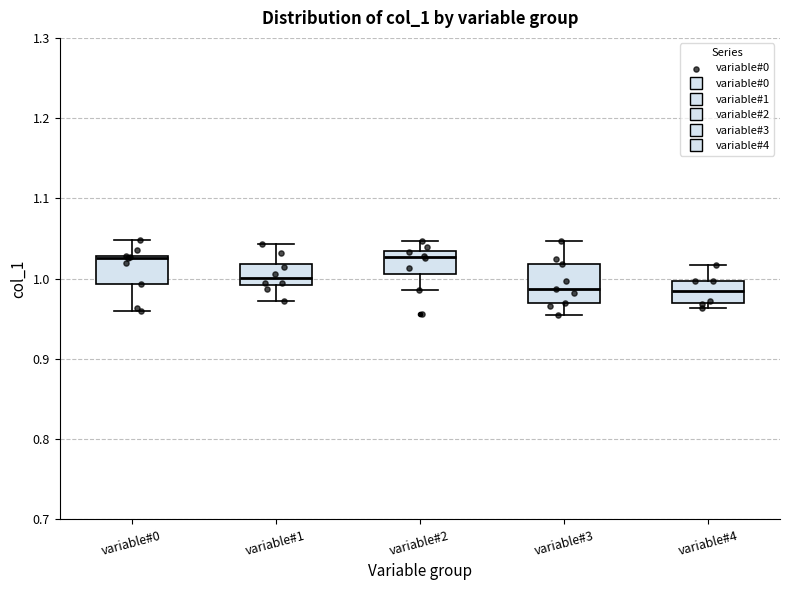

Reading left to right, read every box against the y-axis: the position of its median line, the range the box covers, and the ends of its whiskers. The values are not printed on the chart, so give them approximately, as read against the axis.

variable#0: median 1.03, box 0.99 to 1.03, whiskers 0.96 to 1.05
variable#1: median 1.00, box 0.99 to 1.02, whiskers 0.97 to 1.04
variable#2: median 1.03 (just below the box's upper edge), box 1.01 to 1.03, whiskers 0.99 to 1.05
variable#3: median 0.99, box 0.97 to 1.02, whiskers 0.95 to 1.05
variable#4: median 0.98, box 0.97 to 1.00, whiskers 0.96 to 1.02